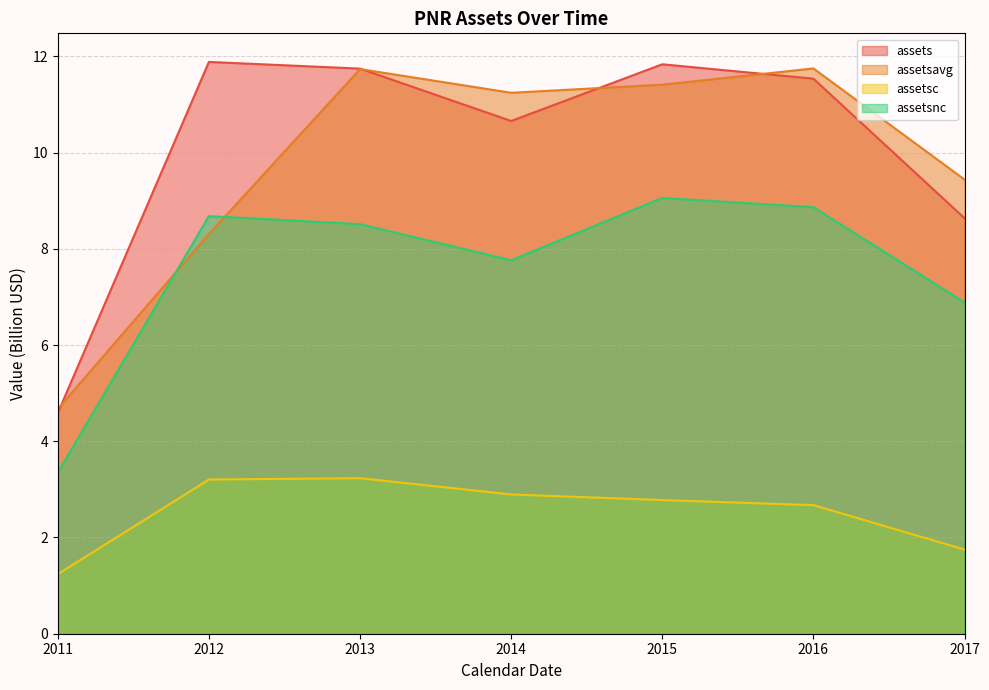

What is the sum of the assetsavg values at 2012 and 2016?

20.1